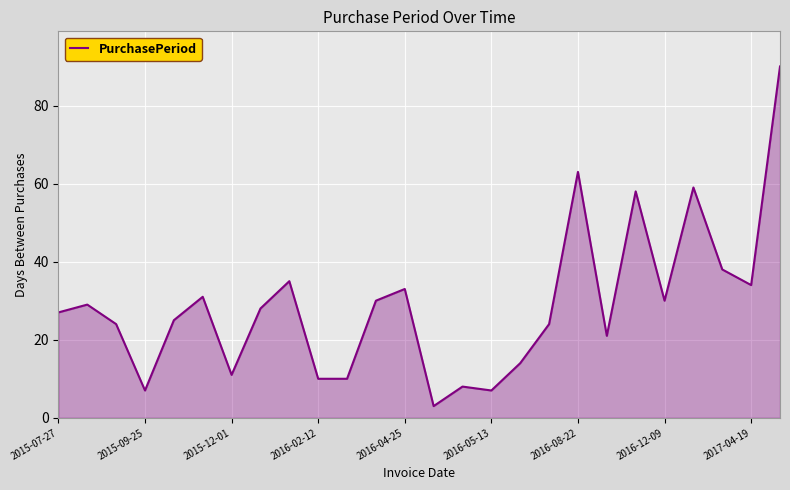

What is the maximum value shown in the chart?

90